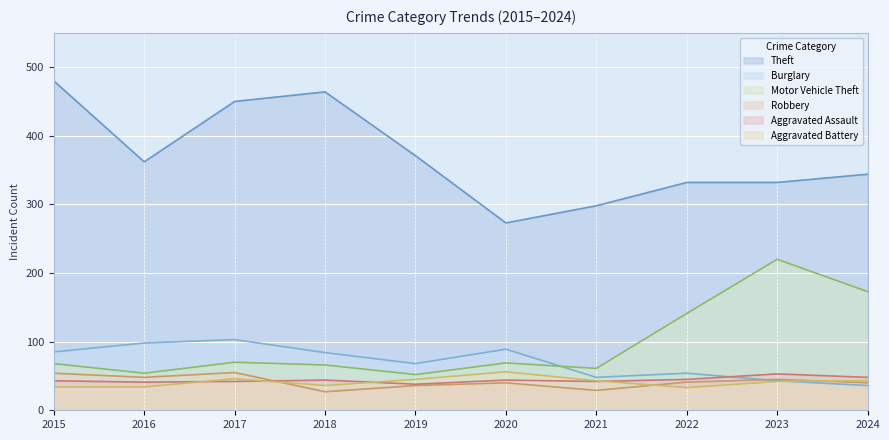

How many lines are shown in the chart?

6